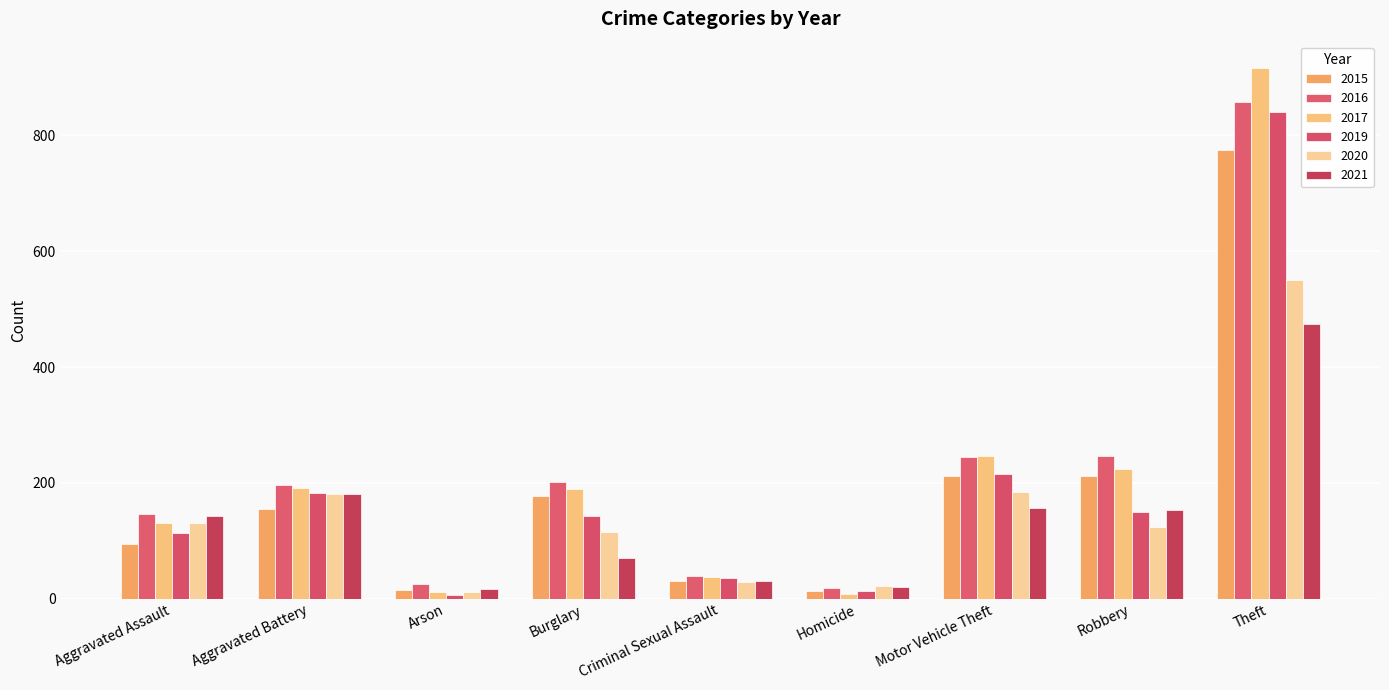

Between Arson and Criminal Sexual Assault, which series saw the biggest shift?

2019